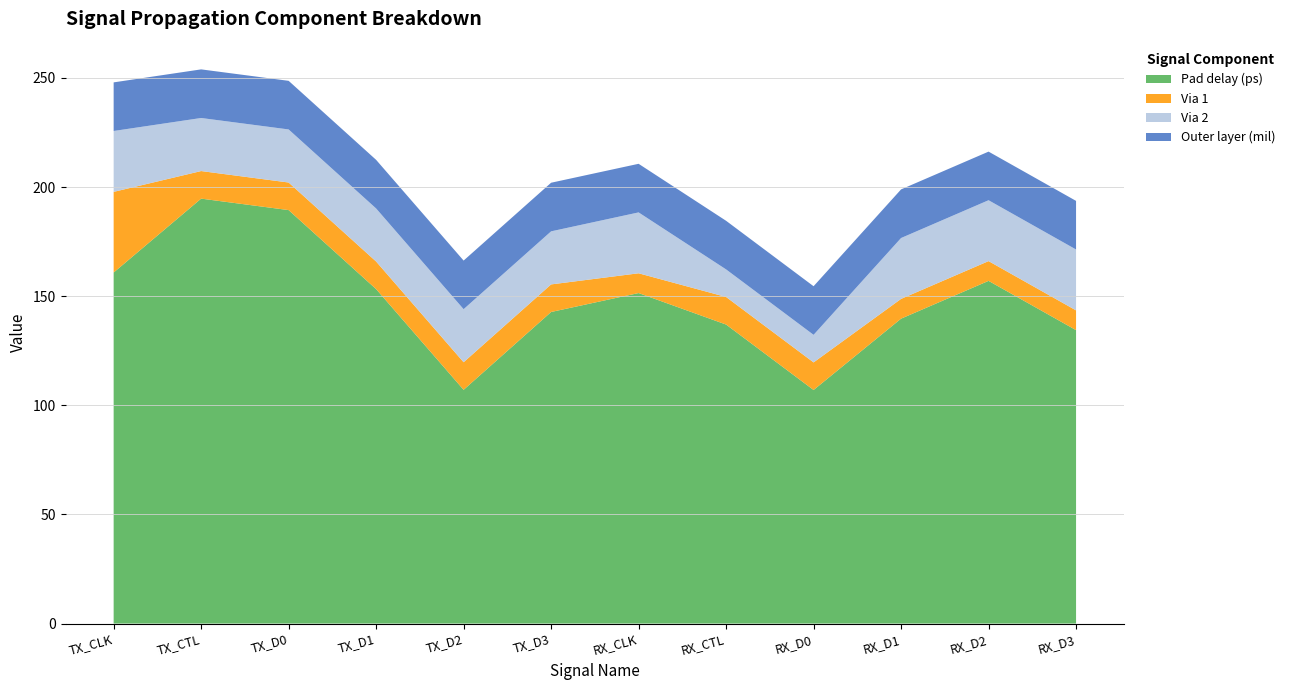

The value of Pad delay (ps) at RX_CTL is 137.0. True or false?

True